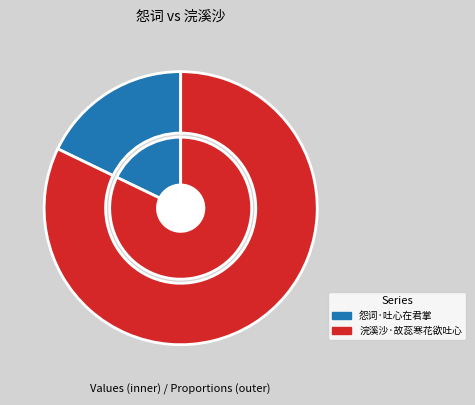

Does 浣溪沙·故蕊寒花欲吐心 represent more than half of the total?

Yes